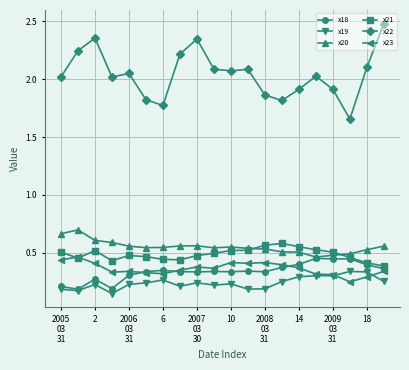

Which series has the largest total across all categories?

x22